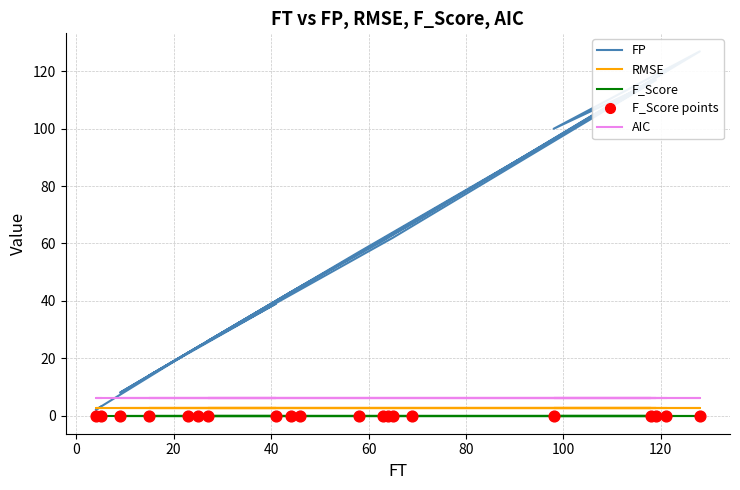

Which series reaches the minimum Y coordinate?

F_Score